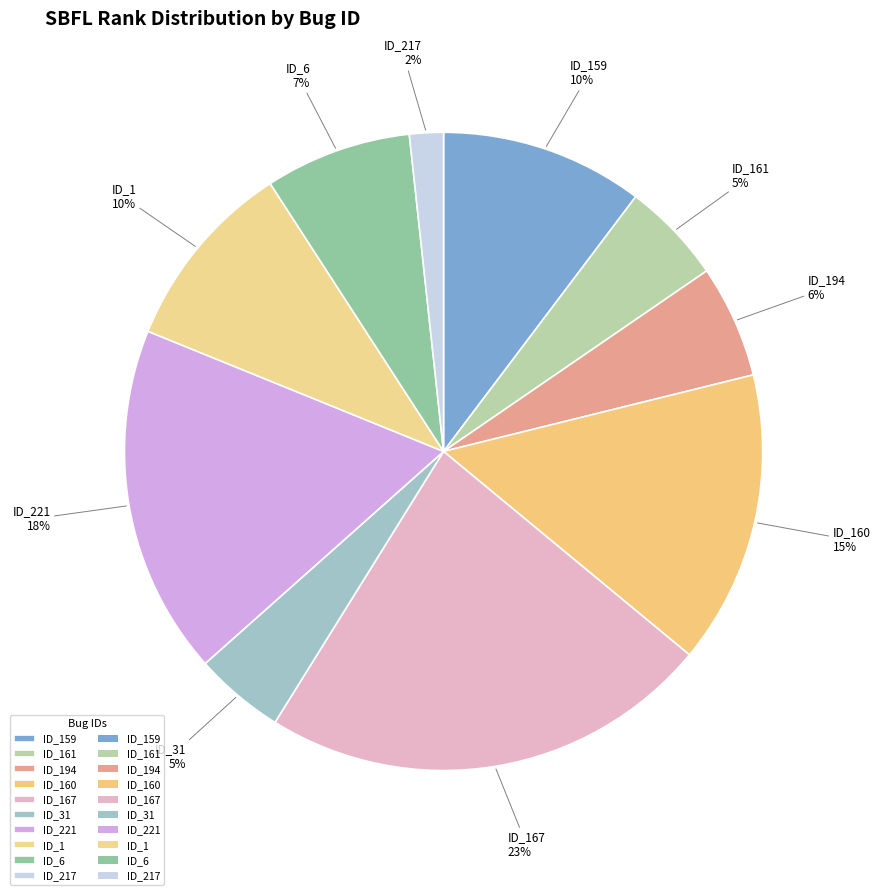

Which slice is the smallest?

ID_217